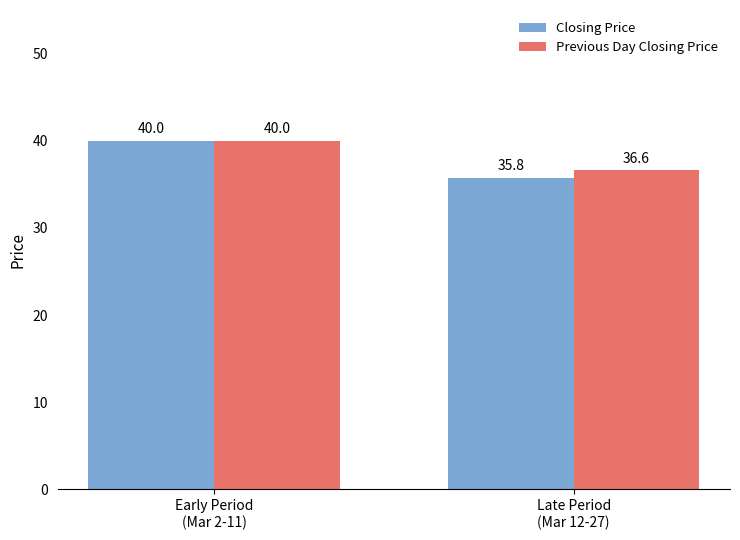

Are the bars horizontal?

No